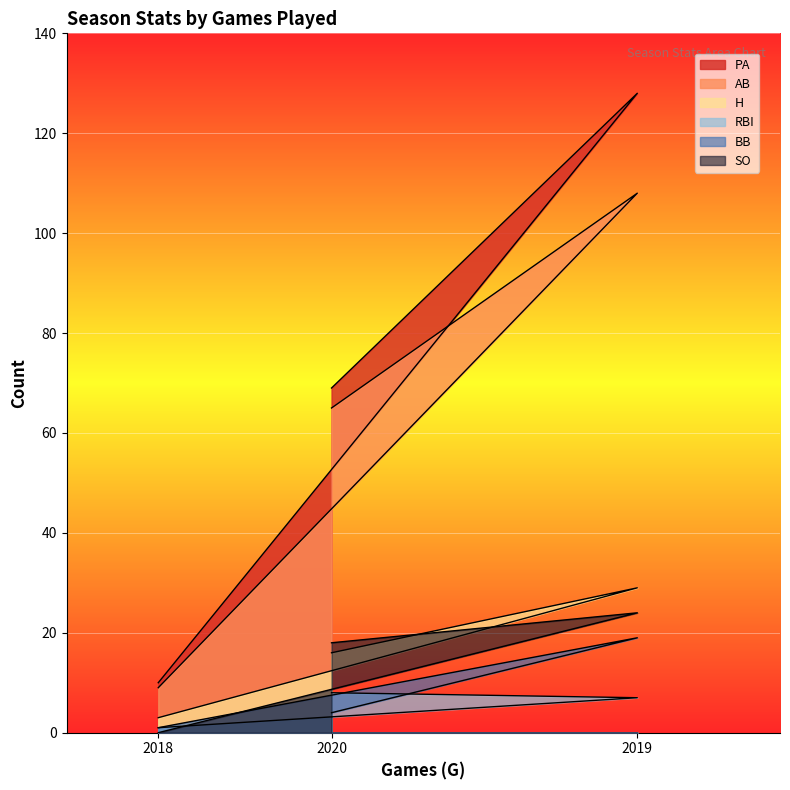

How many distinct data groups are displayed?

6